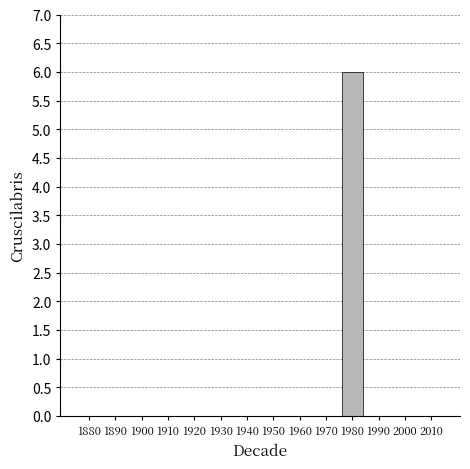

True or false: the data shows -3 at 1990.

False